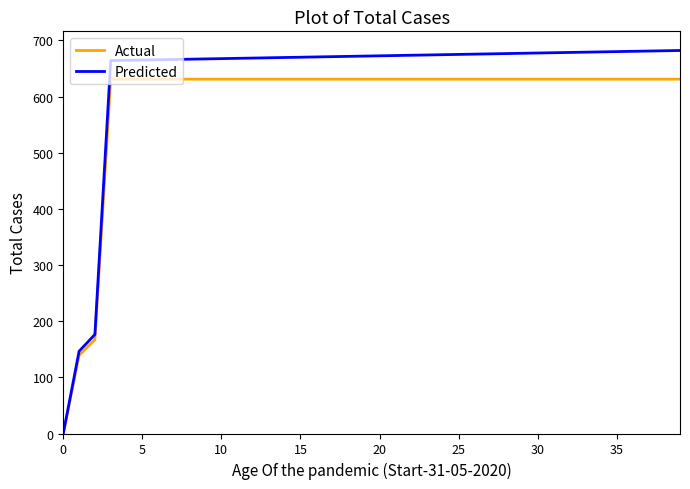

Which series has the largest range (max minus min)?

Predicted